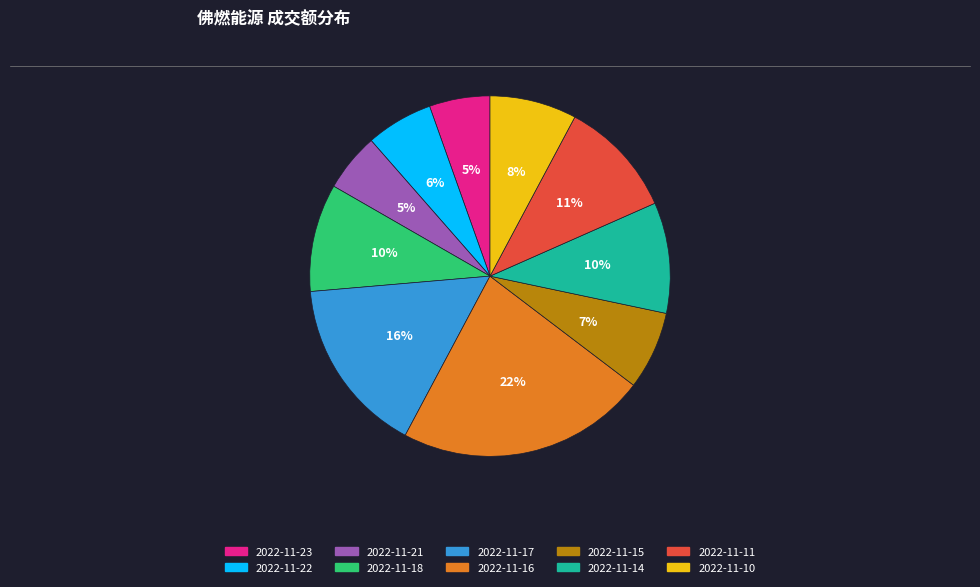

Do 2022-11-23 and 2022-11-21 together represent more than half of the pie?

No